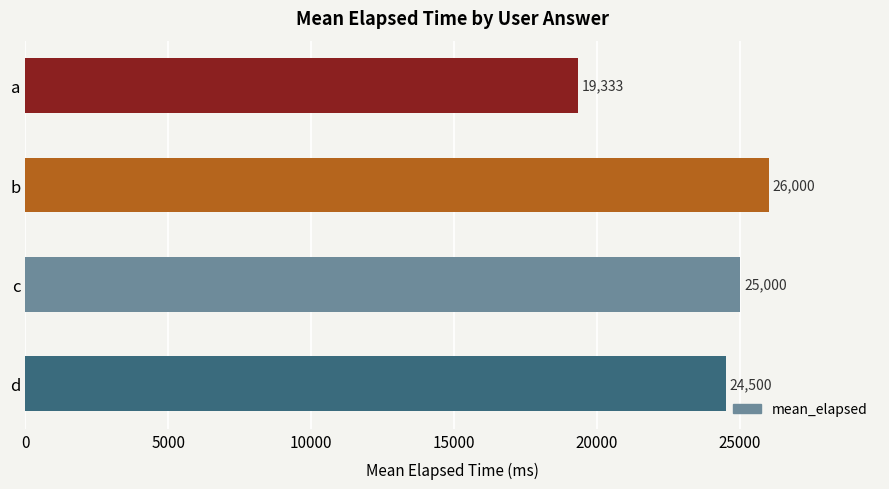

Which label corresponds to the smallest value in the chart?

a